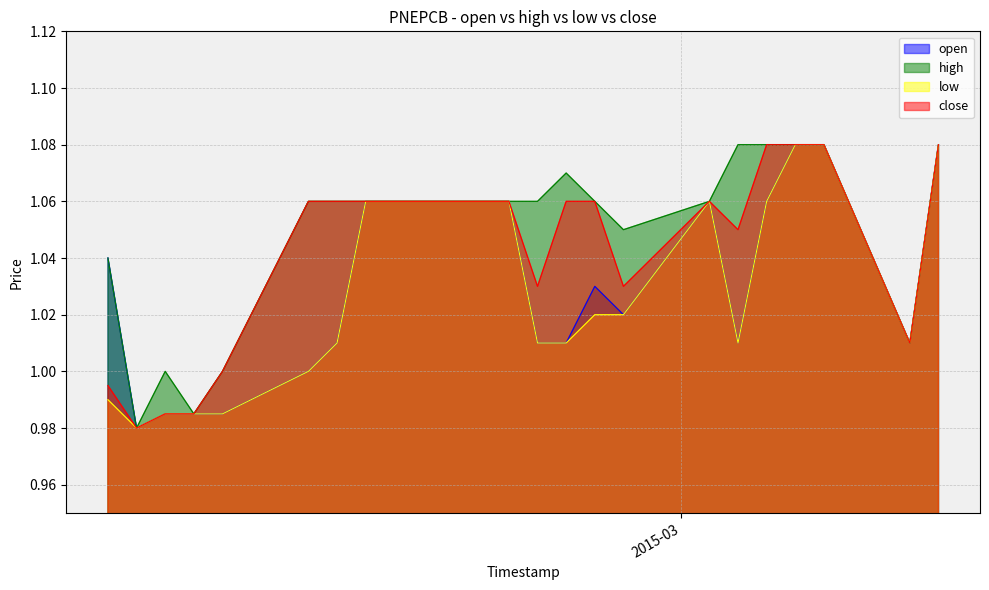

What is the lowest value of the low series?

1.0